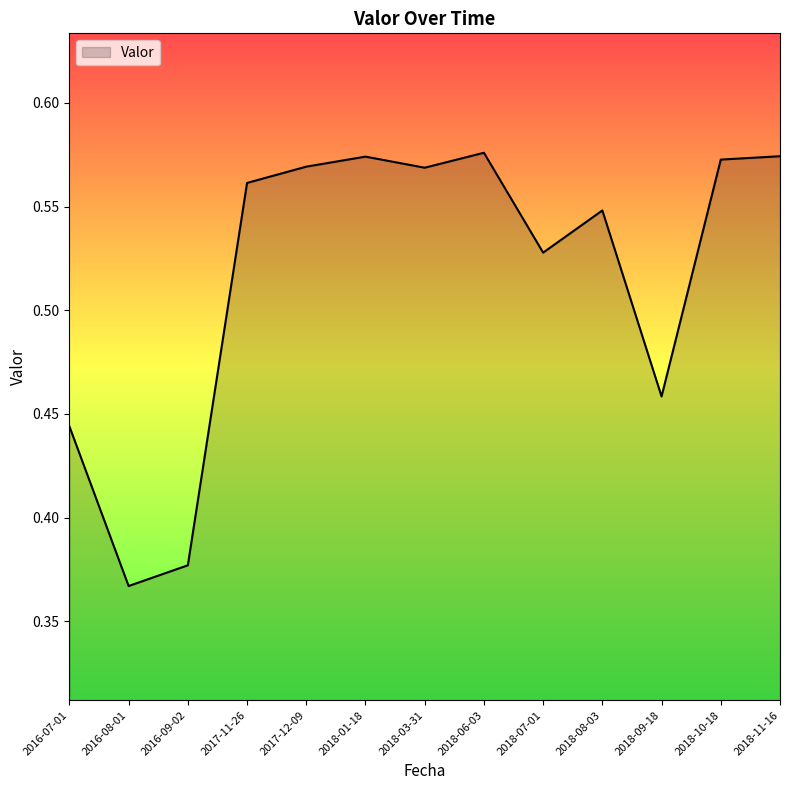

Between 2016-07-01 and 2018-01-18, which is larger?

2018-01-18